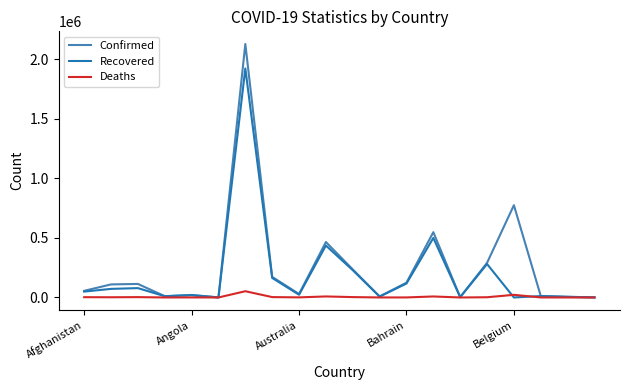

What is the highest value of the Confirmed series?

2126531